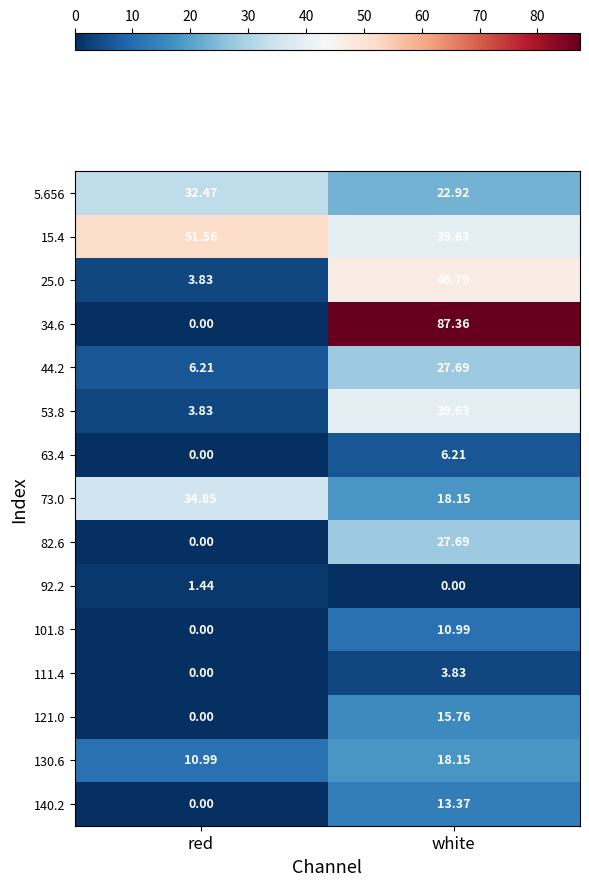

Which label corresponds to the largest value in the chart?

white